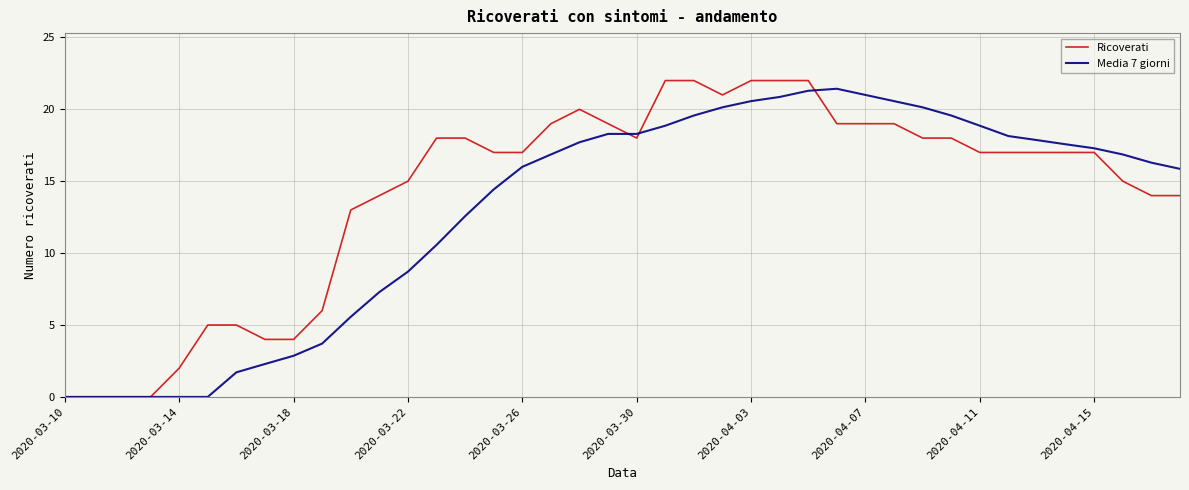

Rank the series by their average value, from lowest to highest.

Media 7 giorni, Ricoverati